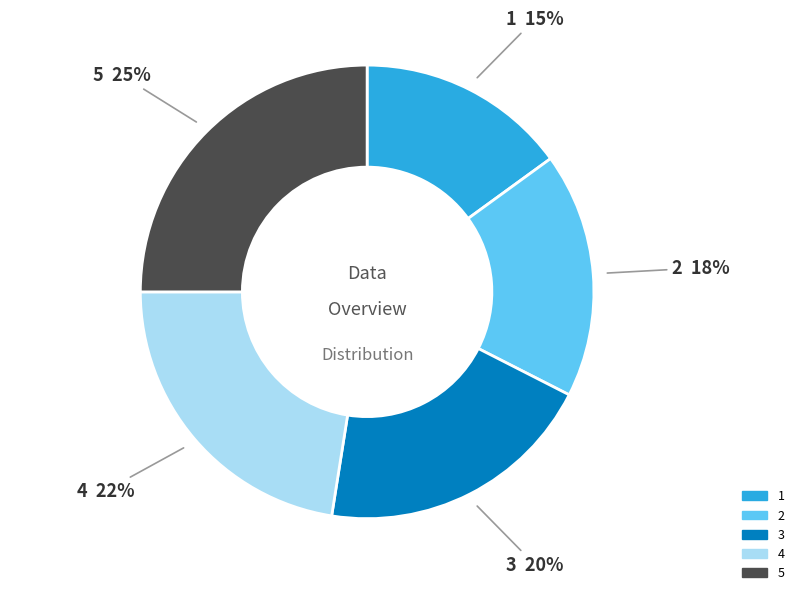

Which slice is the smallest?

1